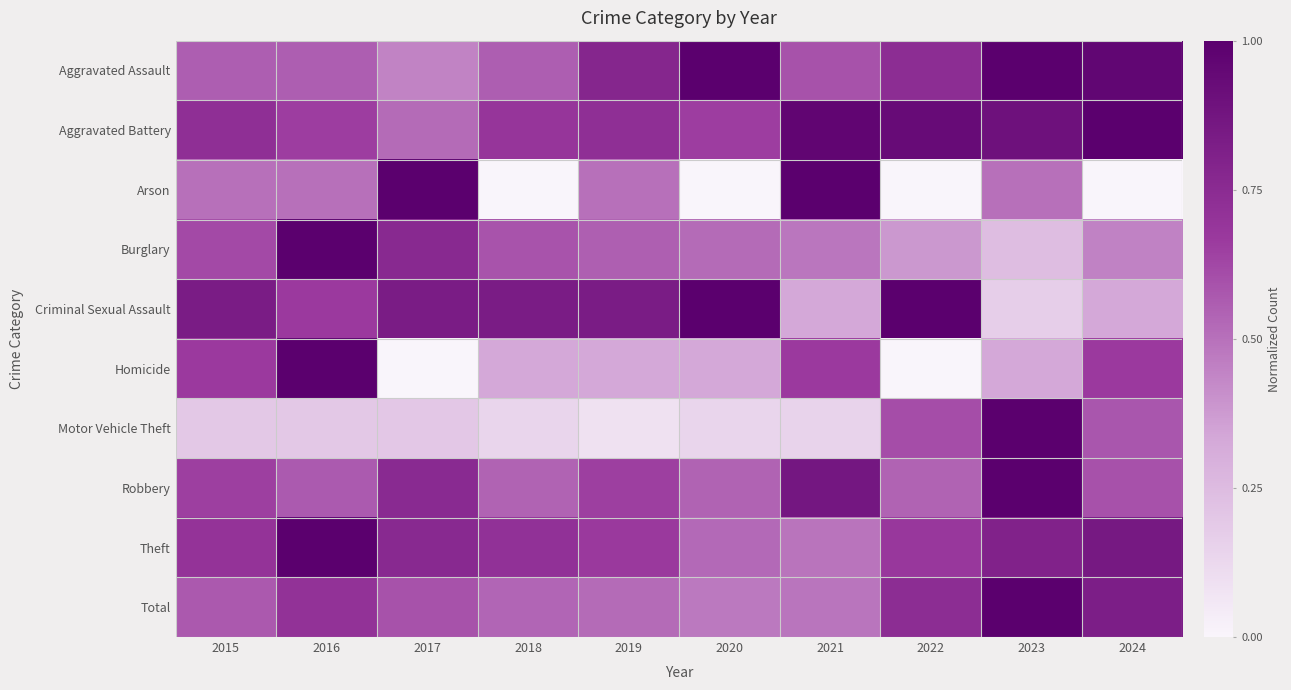

Reading right to left, extract all data points from this chart.

Aggravated Assault: 2024=1.0	2023=1.0	2022=0.7	2021=0.6	2020=1.0	2019=0.8	2018=0.6	2017=0.4	2016=0.6	2015=0.6
Aggravated Battery: 2024=1.0	2023=0.9	2022=0.9	2021=1.0	2020=0.7	2019=0.7	2018=0.7	2017=0.5	2016=0.7	2015=0.7
Arson: 2024=0.0	2023=0.5	2022=0.0	2021=1.0	2020=0.0	2019=0.5	2018=0.0	2017=1.0	2016=0.5	2015=0.5
Burglary: 2024=0.4	2023=0.2	2022=0.4	2021=0.5	2020=0.5	2019=0.6	2018=0.6	2017=0.8	2016=1.0	2015=0.6
Criminal Sexual Assault: 2024=0.3	2023=0.2	2022=1.0	2021=0.3	2020=1.0	2019=0.8	2018=0.8	2017=0.8	2016=0.7	2015=0.8
Homicide: 2024=0.7	2023=0.3	2022=0.0	2021=0.7	2020=0.3	2019=0.3	2018=0.3	2017=0.0	2016=1.0	2015=0.7
Motor Vehicle Theft: 2024=0.6	2023=1.0	2022=0.6	2021=0.1	2020=0.1	2019=0.1	2018=0.1	2017=0.2	2016=0.2	2015=0.2
Robbery: 2024=0.6	2023=1.0	2022=0.5	2021=0.9	2020=0.5	2019=0.6	2018=0.5	2017=0.8	2016=0.6	2015=0.6
Theft: 2024=0.9	2023=0.8	2022=0.7	2021=0.5	2020=0.5	2019=0.7	2018=0.7	2017=0.8	2016=1.0	2015=0.7
Total: 2024=0.8	2023=1.0	2022=0.7	2021=0.5	2020=0.5	2019=0.5	2018=0.5	2017=0.6	2016=0.7	2015=0.6